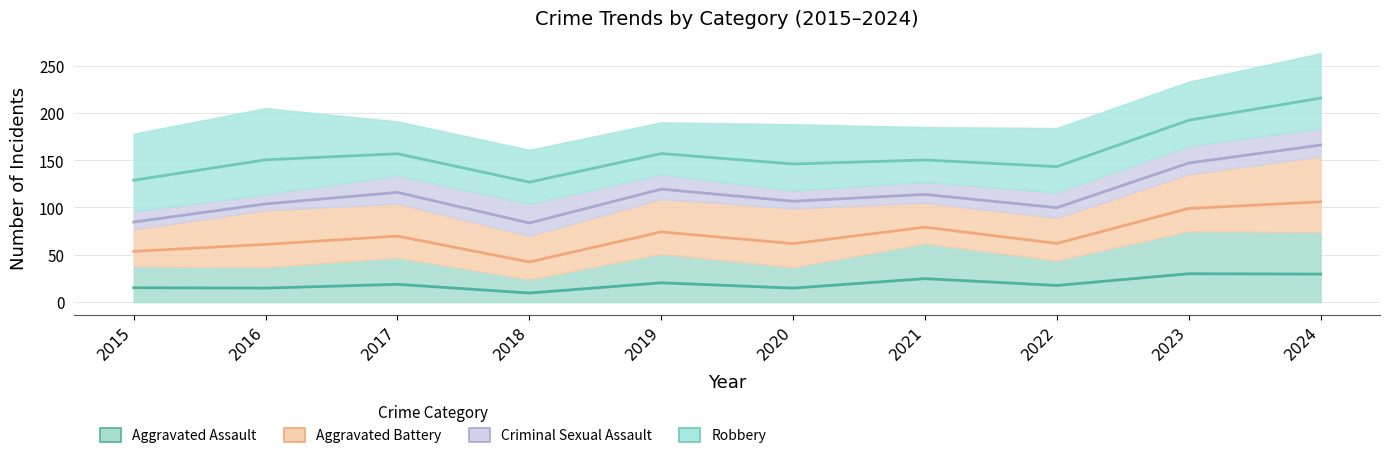

What is the difference between the maximum and minimum values in the Aggravated Assault series?

20.4